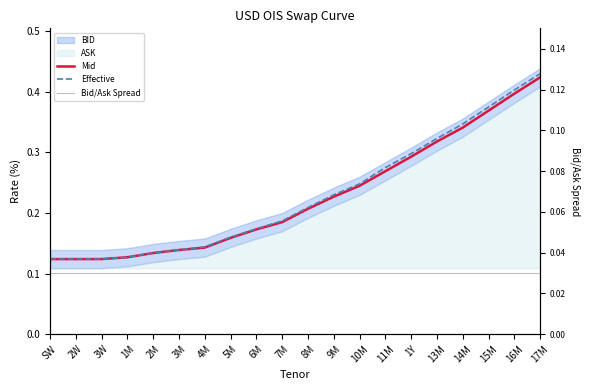

True or false: Mid and Bid/Ask Spread cross at least once.

False